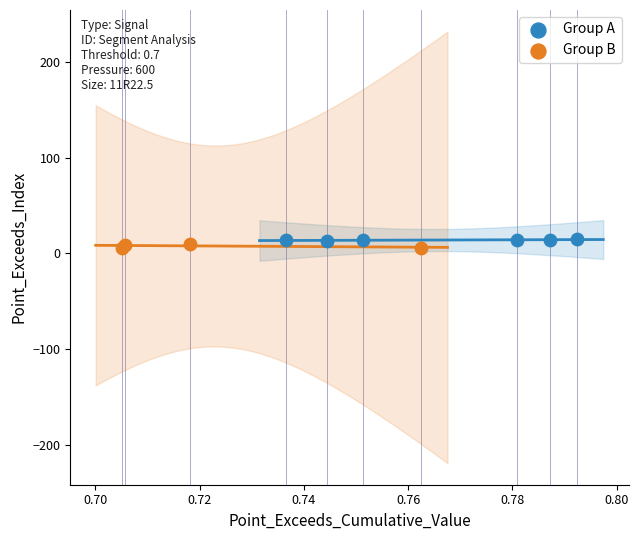

Which series contains the lowest Y value?

Group B